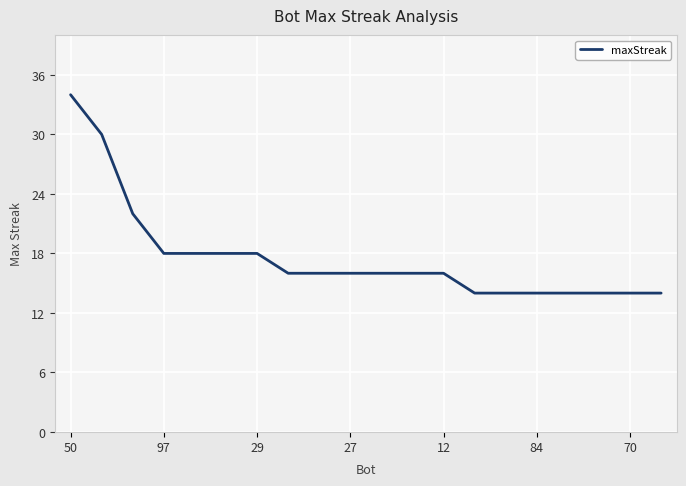

How many lines are shown in the chart?

1